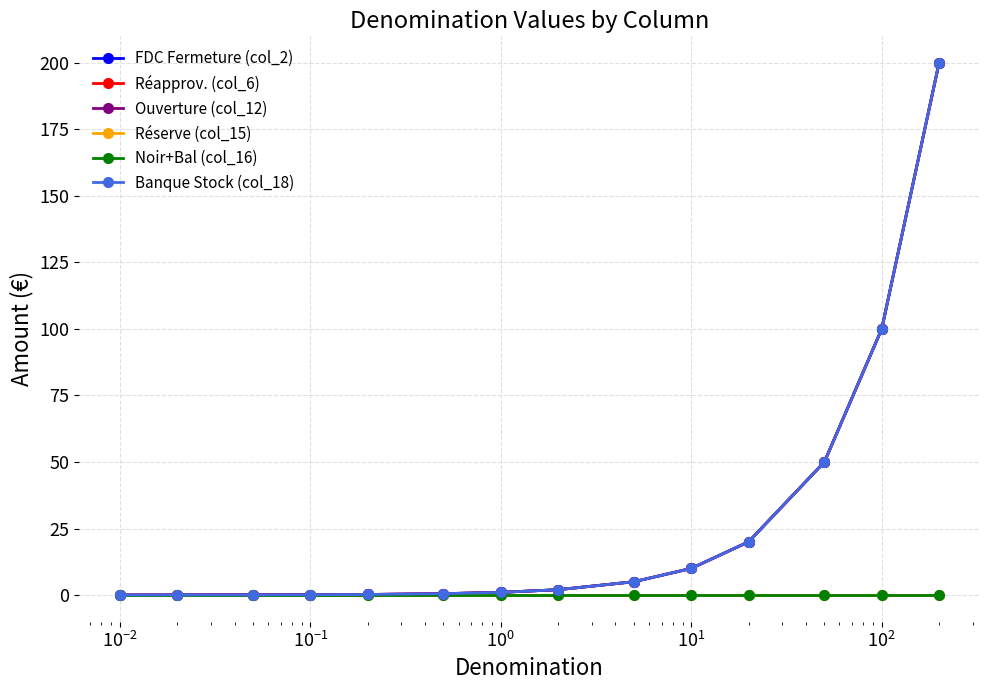

At how many categories does at least one series exceed 40?

3